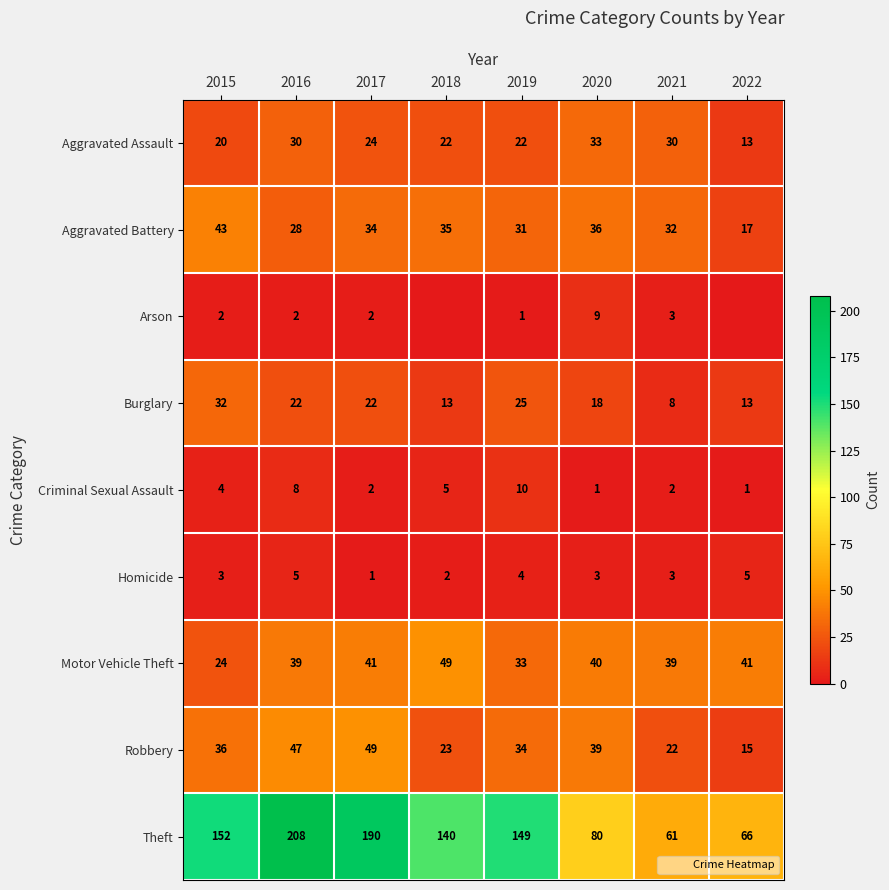

How many distinct data groups are displayed?

9